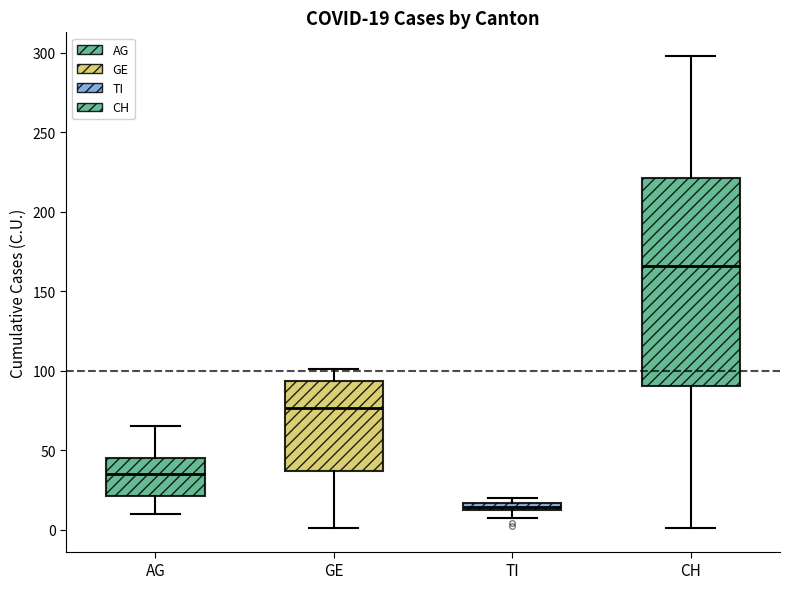

Comparing the boxes themselves (not the whiskers), which one is the tallest?

CH